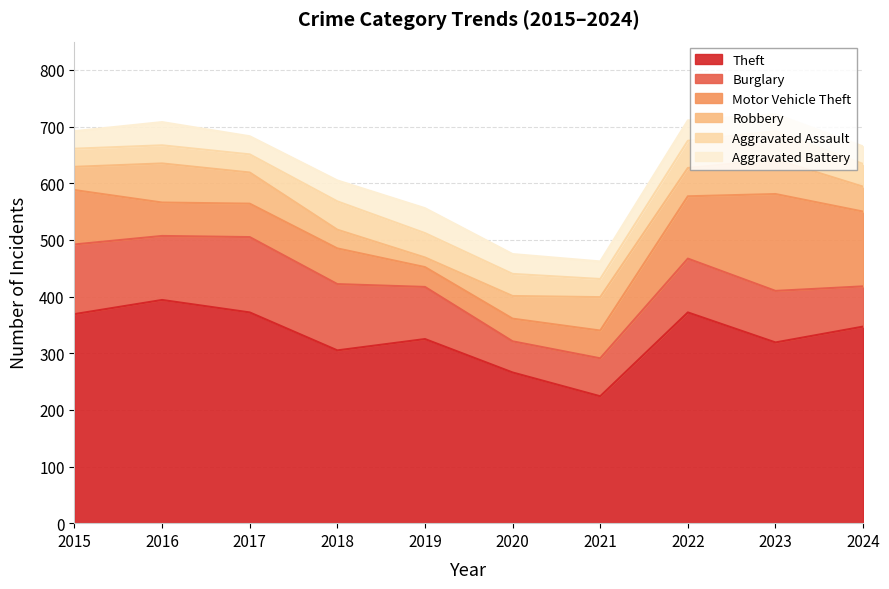

Reading left to right, list all the values displayed in this chart.

Theft: 369	394	372	305	325	266	224	372	319	347
Burglary: 123	113	133	117	92	55	67	95	91	71
Motor Vehicle Theft: 96	59	59	63	35	40	49	110	171	132
Robbery: 41	69	55	33	17	40	59	50	61	44
Aggravated Assault: 32	32	32	50	43	39	32	48	50	40
Aggravated Battery: 31	41	32	37	44	35	31	36	30	31